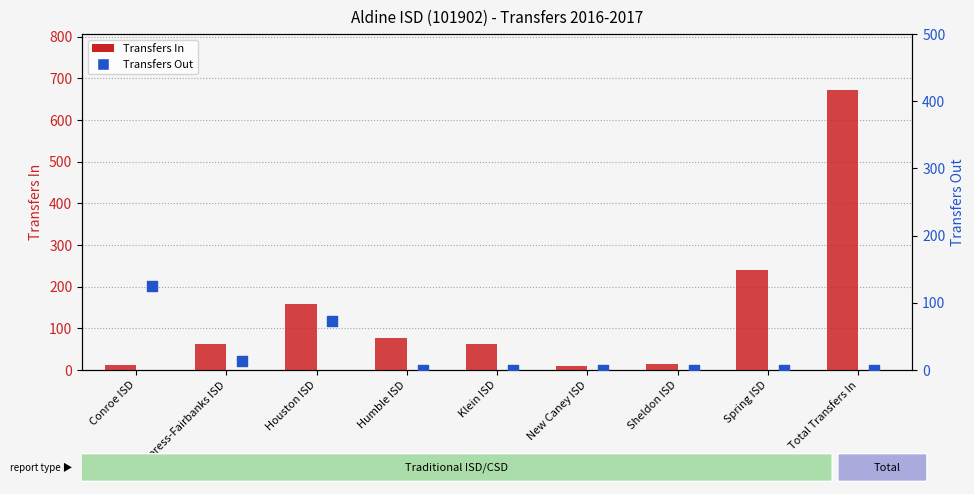

Which series has the widest spread of Y values?

Transfers In